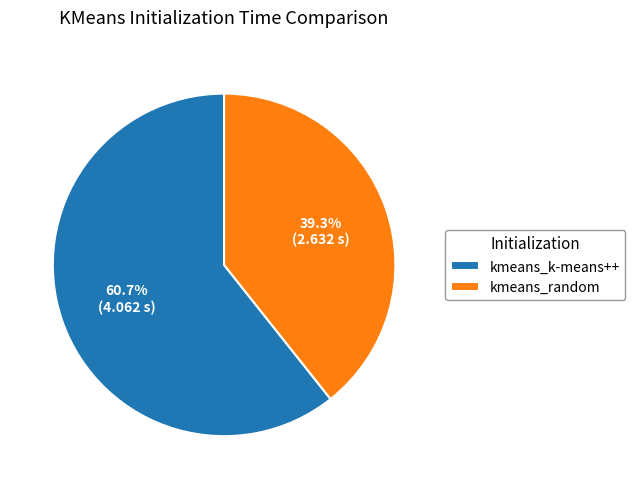

Is kmeans_random the majority of the pie?

No